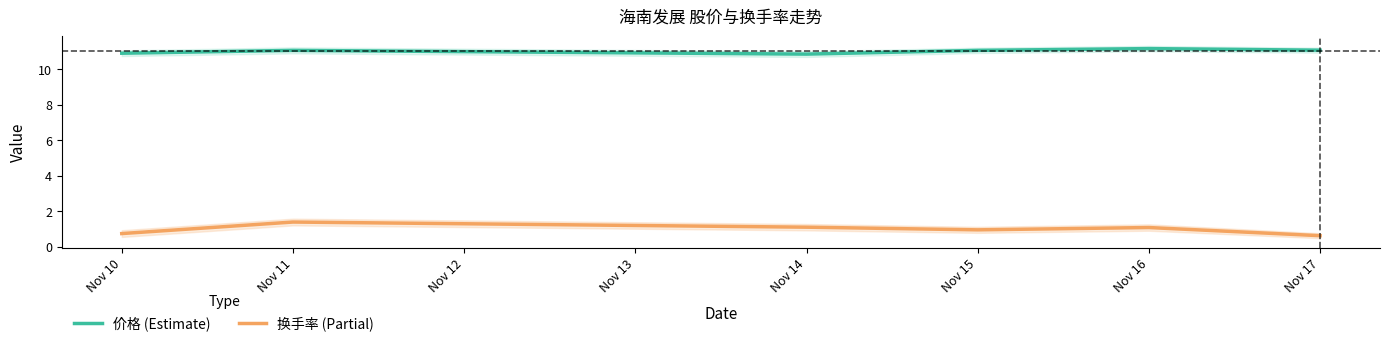

The 换手率 (Partial) series shows 0.9 at Nov 15. True or false?

True